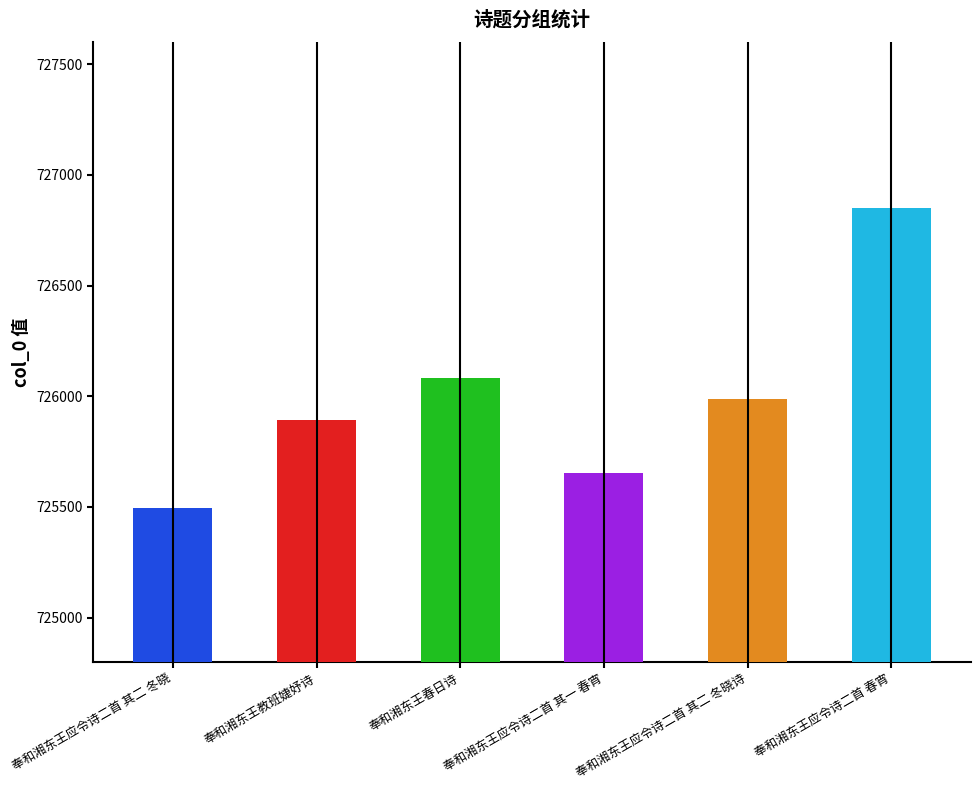

Rank the categories by value from lowest to highest.

奉和湘东王应令诗二首 其二 冬晓, 奉和湘东王应令诗二首 其一 春宵, 奉和湘东王教班婕妤诗, 奉和湘东王应令诗二首 其二 冬晓诗, 奉和湘东王春日诗, 奉和湘东王应令诗二首 春宵